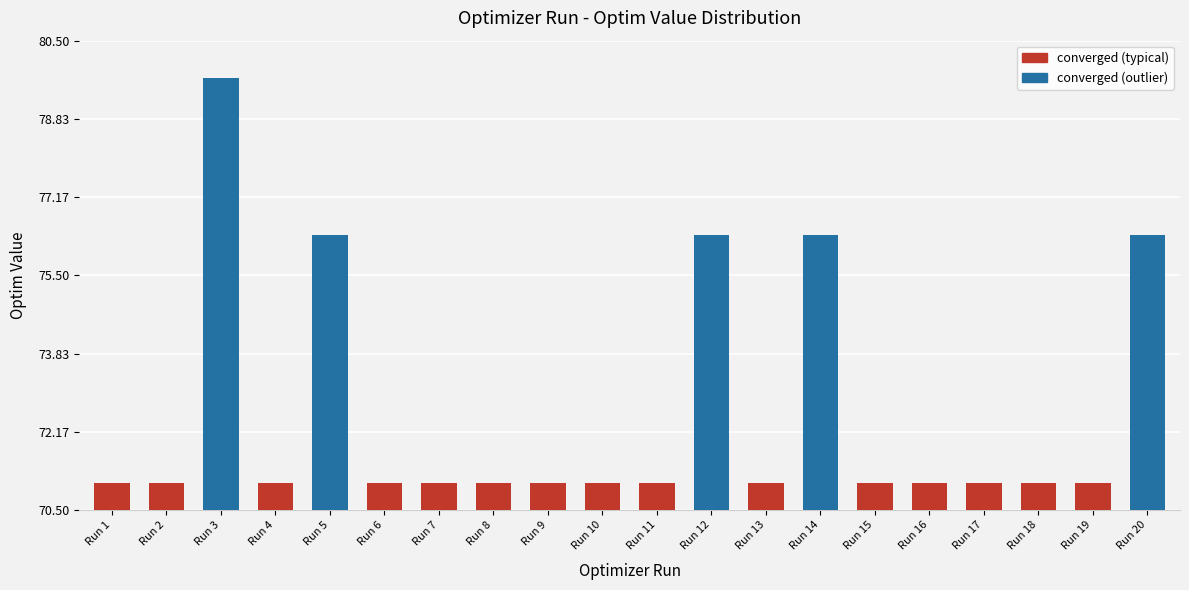

What is the value of the 18th bar from the left?

71.1